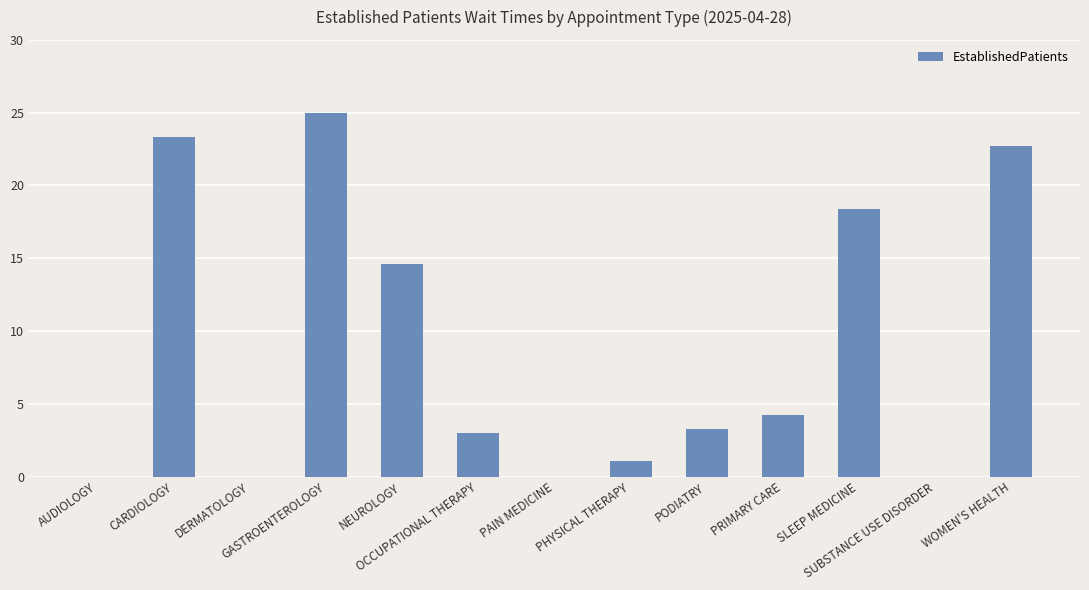

What is the sum of all values?

115.6